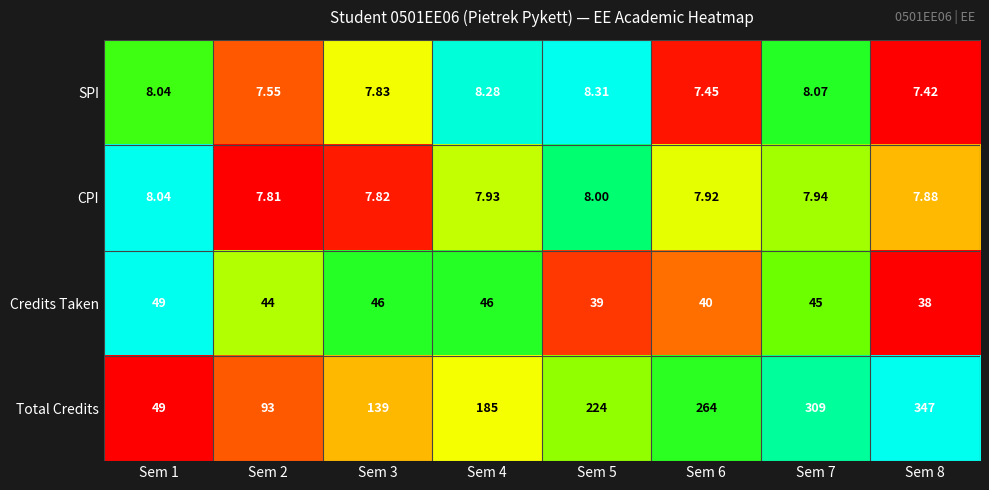

Rank the series at Sem 5 from highest to lowest value.

Total Credits, Credits Taken, SPI, CPI